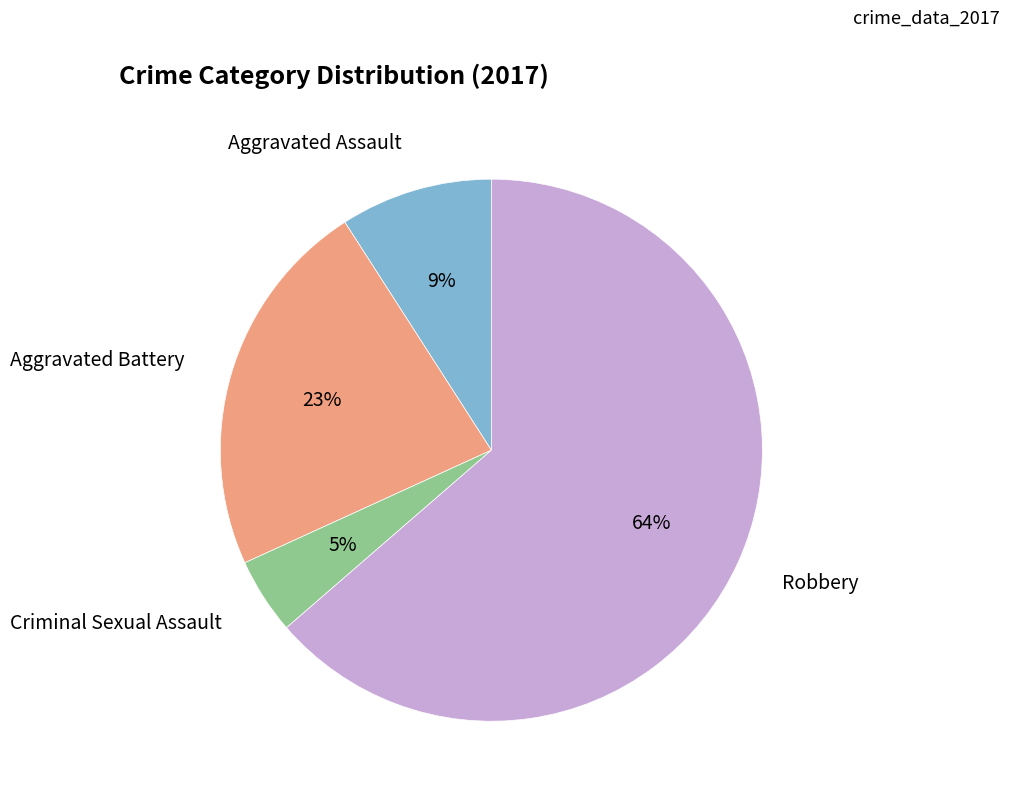

Is there any slice that represents more than half of the pie?

Yes